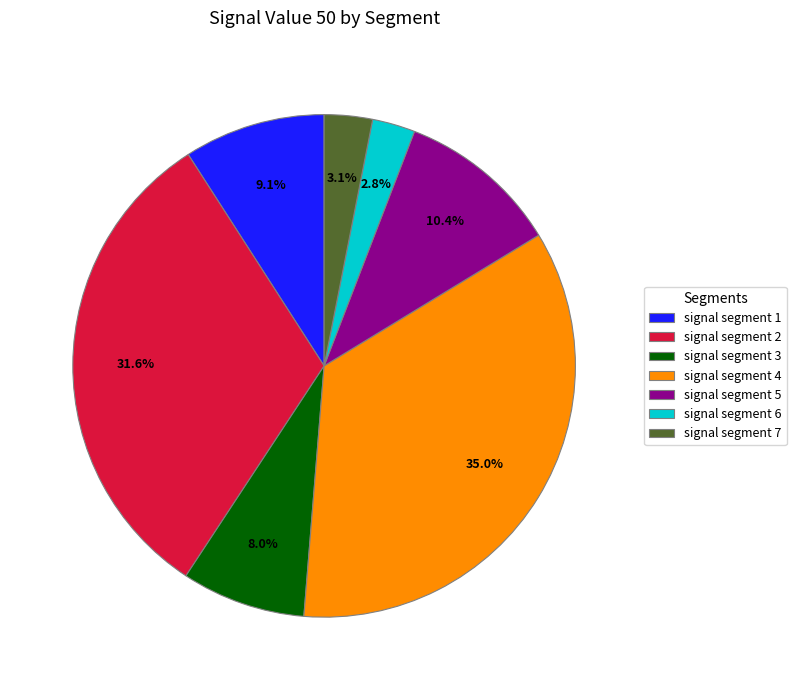

Count the number of slices in the pie.

7